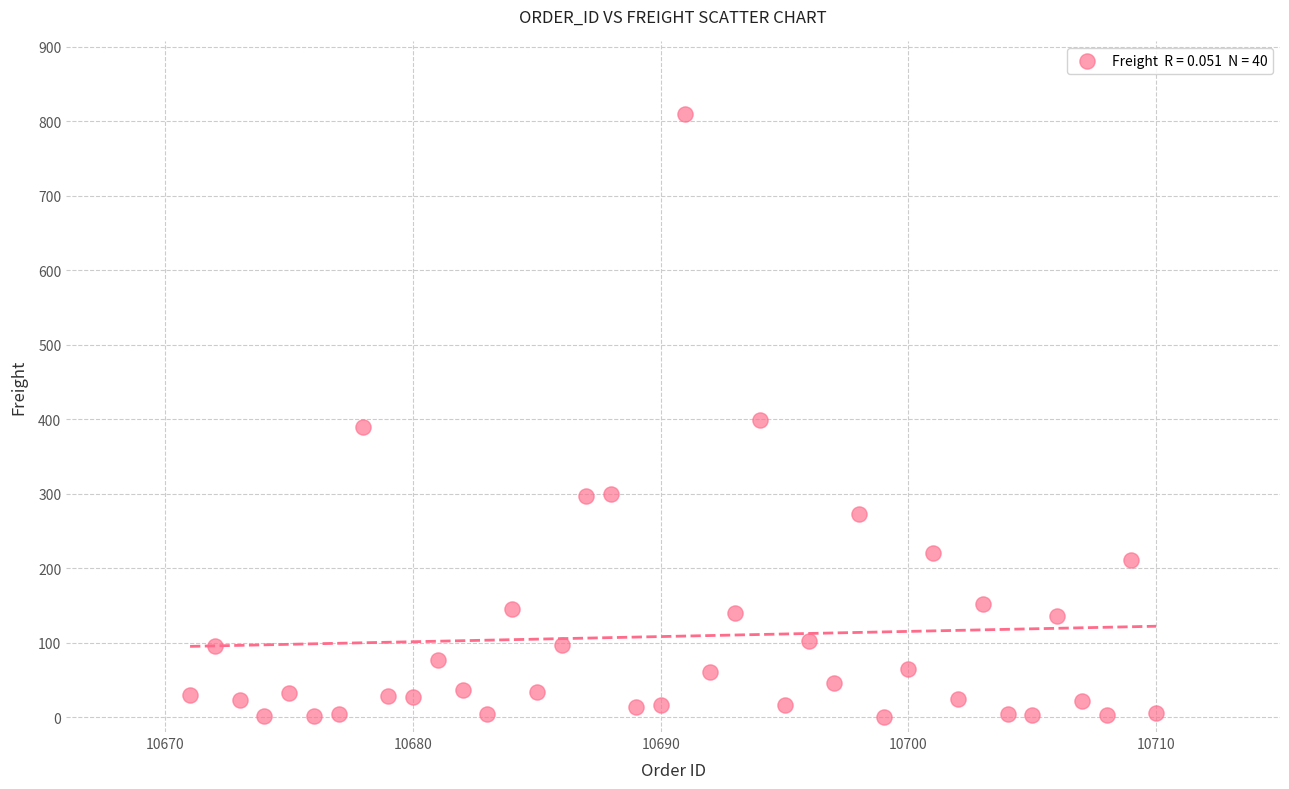

What is the range of X values (max minus min)?

39.0